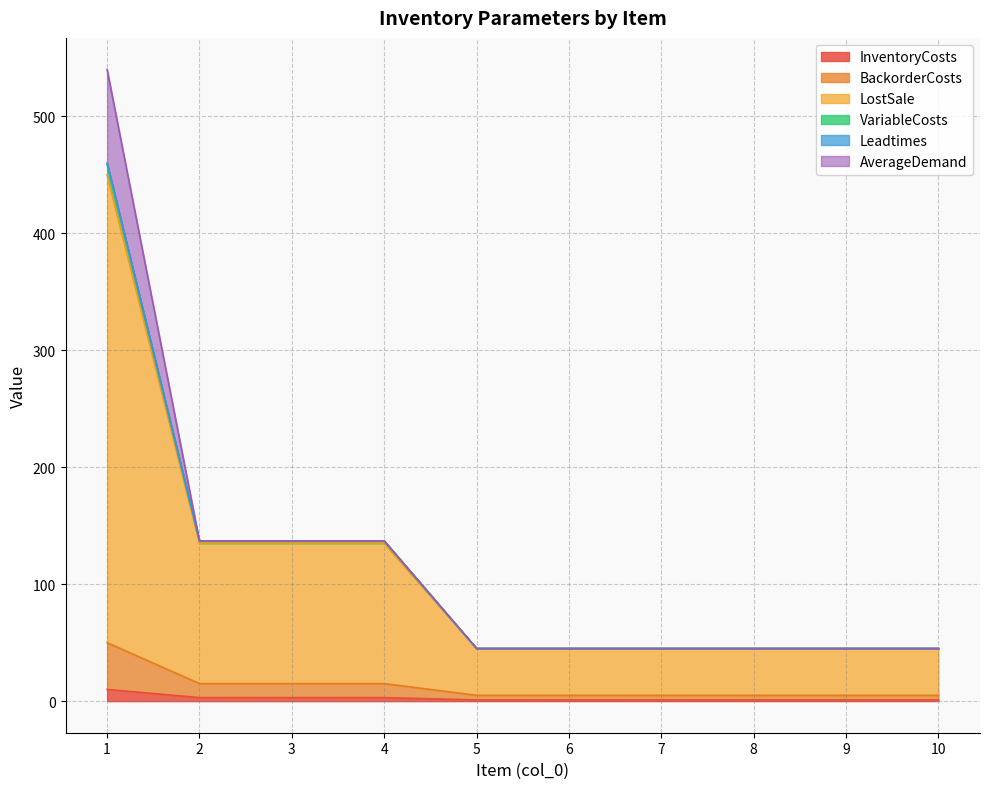

What value does the LostSale series have at 10, to the nearest 50?

50